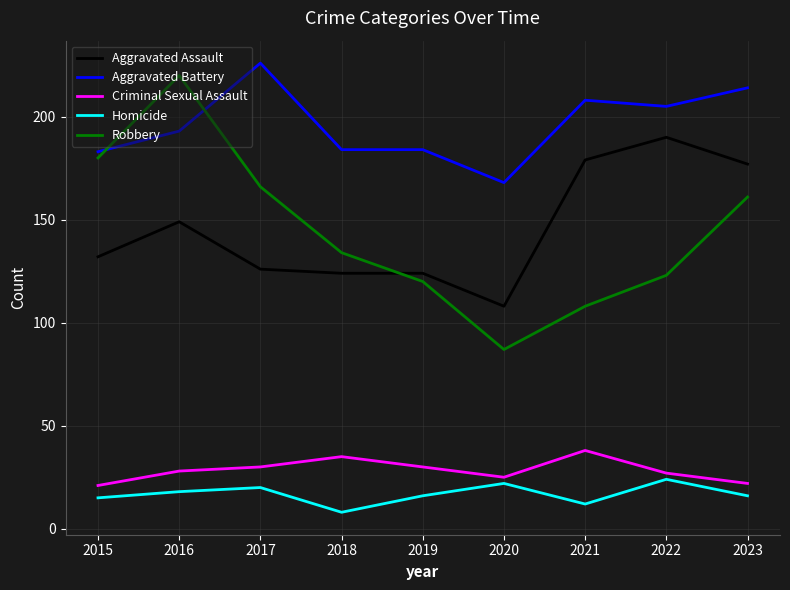

Rank the categories by Robbery value from highest to lowest.

2016, 2015, 2017, 2023, 2018, 2022, 2019, 2021, 2020